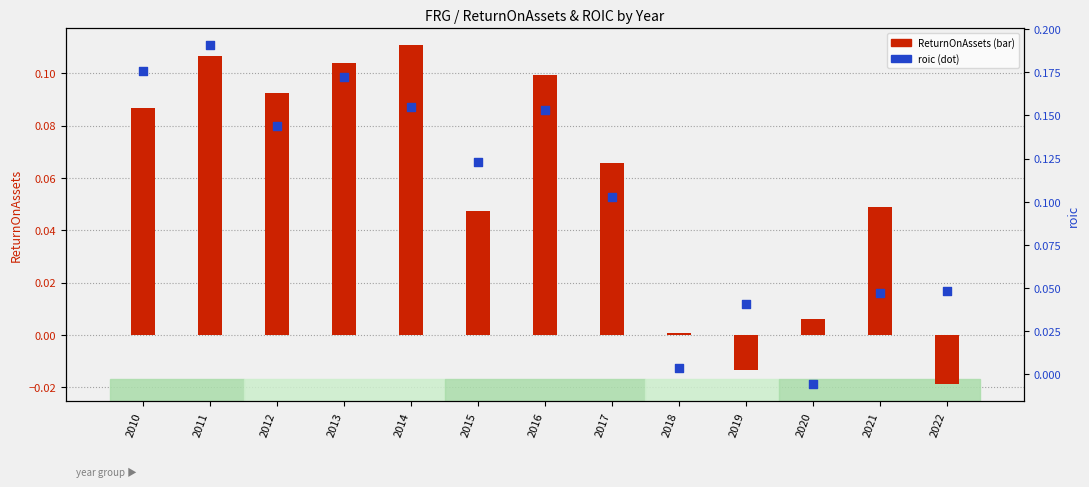

What are all the series names shown in the legend?

ReturnOnAssets, roic